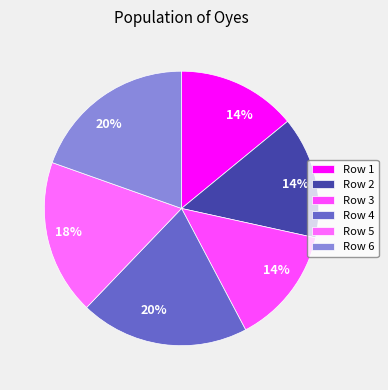

How many segments does this pie chart have?

6